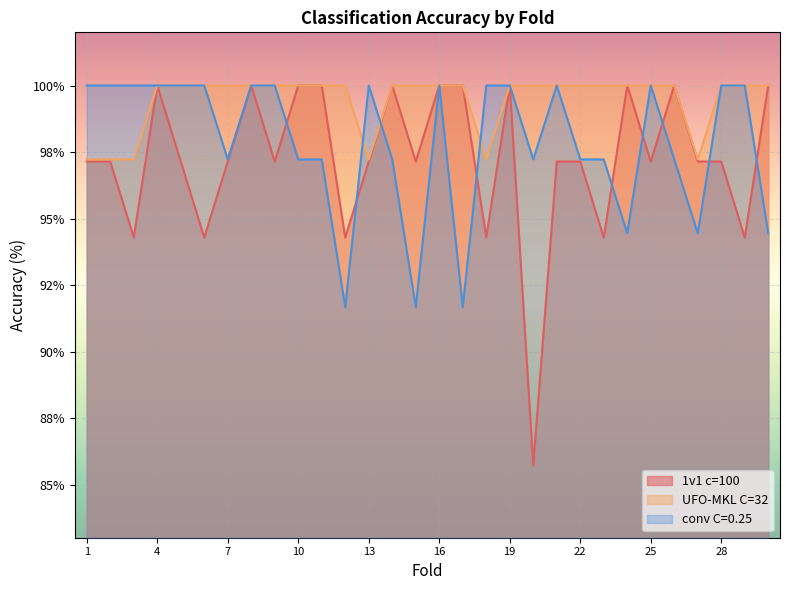

What is the total value across all series at 7?

294.4